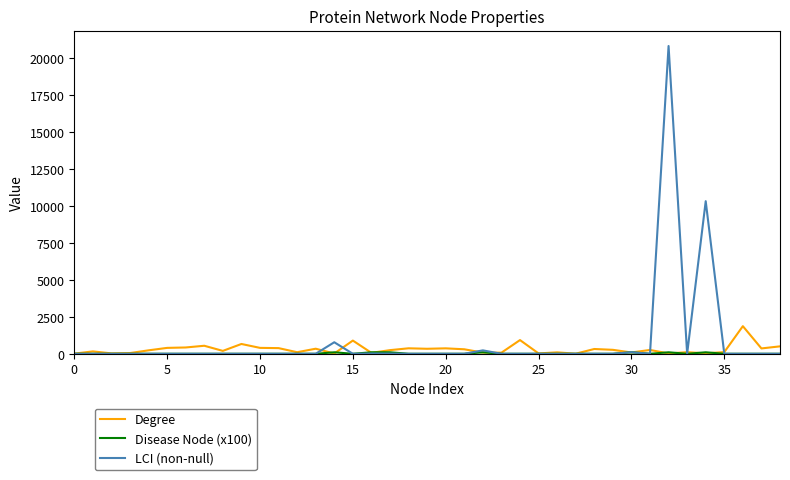

Which series has the largest range (max minus min)?

LCI (non-null)